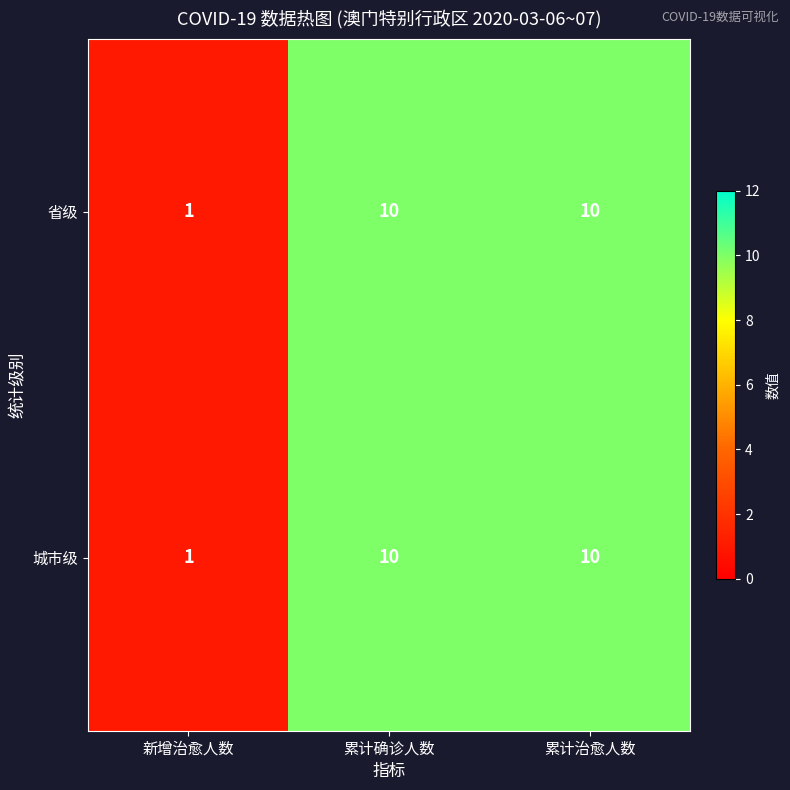

True or false: 省级 has a value of 10 at 累计确诊人数.

True